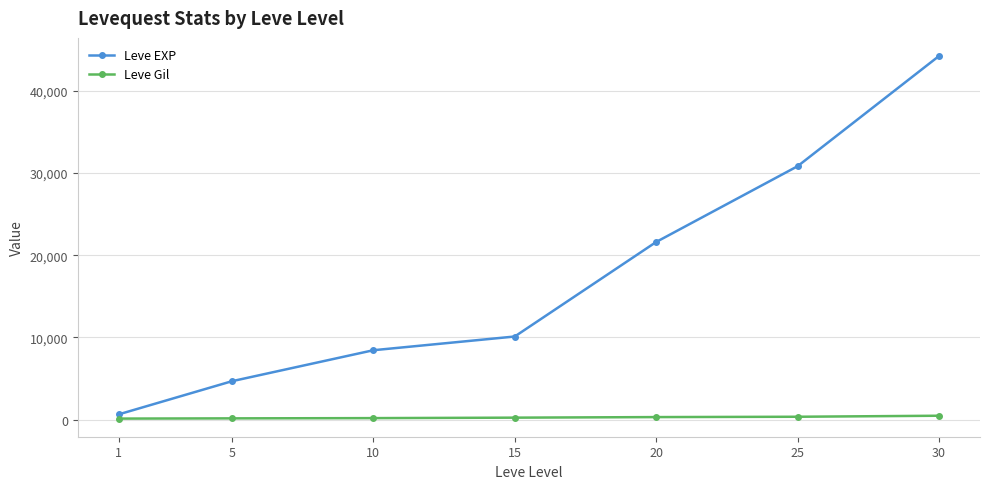

True or false: Leve EXP has more than 0 points higher than both neighbors.

False